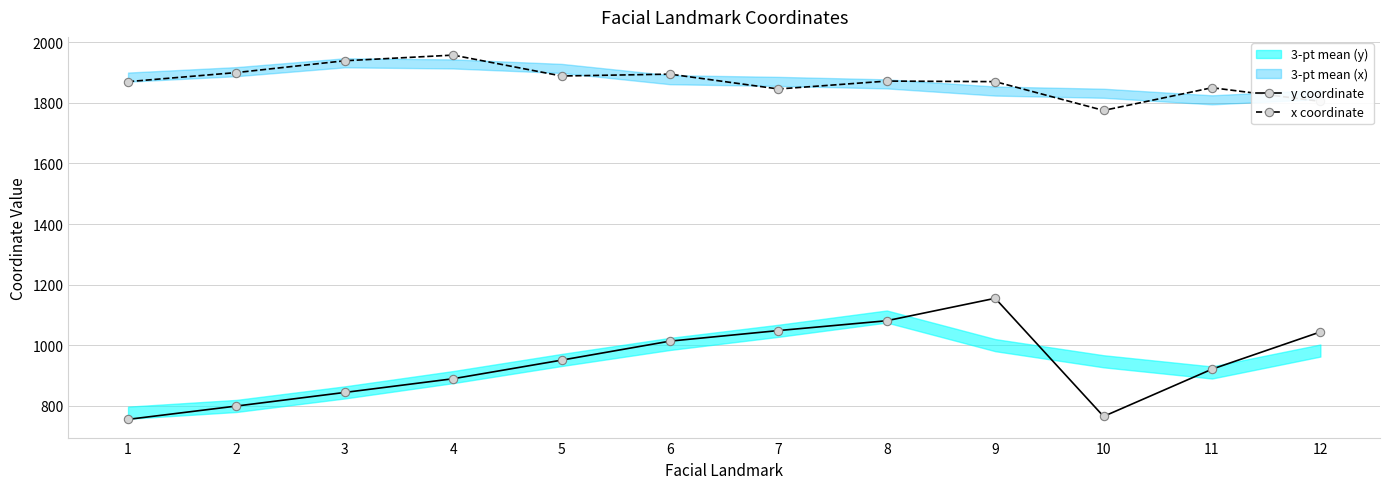

Which has a higher value, 3 or 5?

5